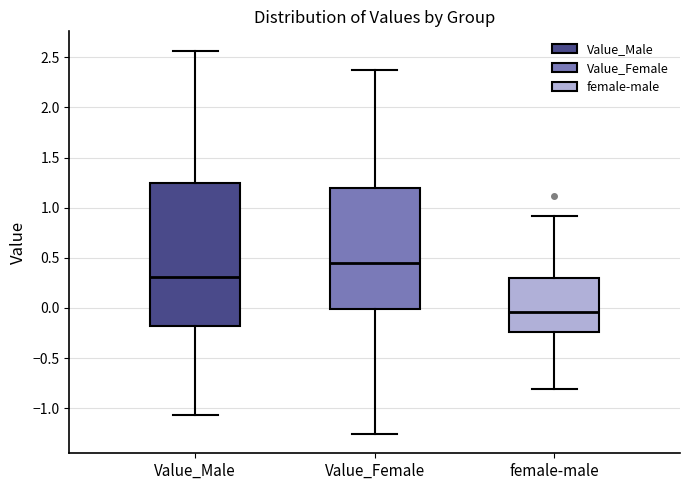

Reading left to right, read every box against the y-axis: the position of its median line, the range the box covers, and the ends of its whiskers. The values are not printed on the chart, so give them approximately, as read against the axis.

Value_Male: median 0.30, box -0.20 to 1.25, whiskers -1.05 to 2.55
Value_Female: median 0.45, box 0.00 to 1.20, whiskers -1.25 to 2.35
female-male: median -0.05, box -0.25 to 0.30, whiskers -0.80 to 0.90